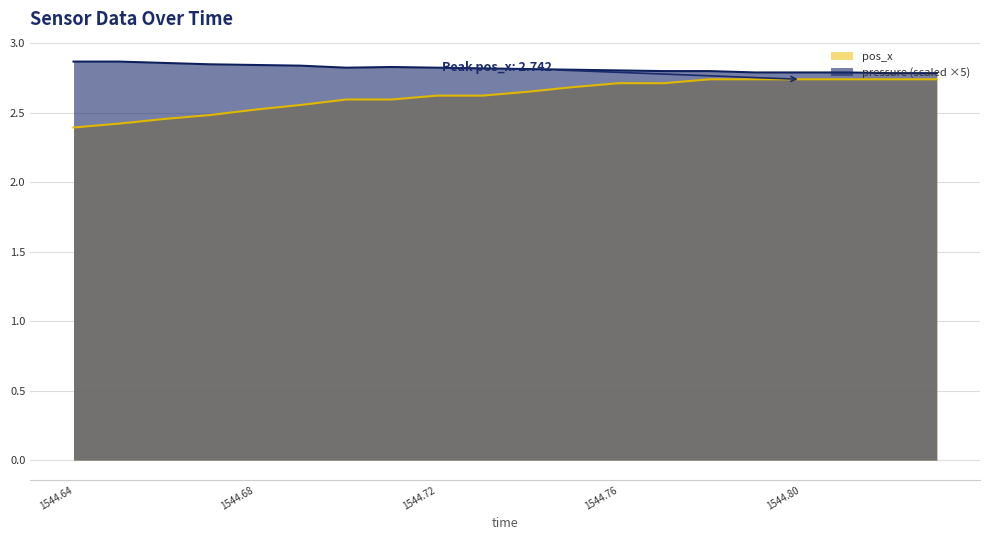

The pos_x series shows 2.5 at 1544.68. True or false?

True